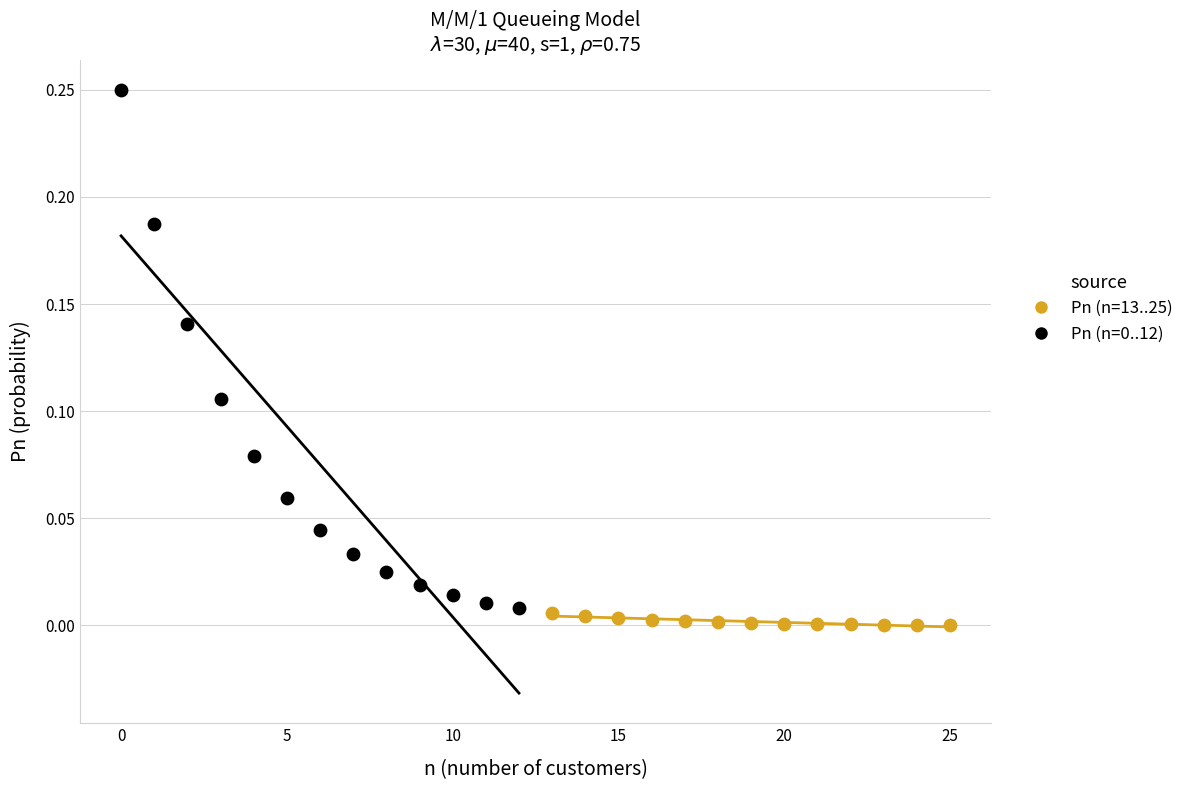

Which series reaches the maximum Y coordinate?

Pn (n=0..12)